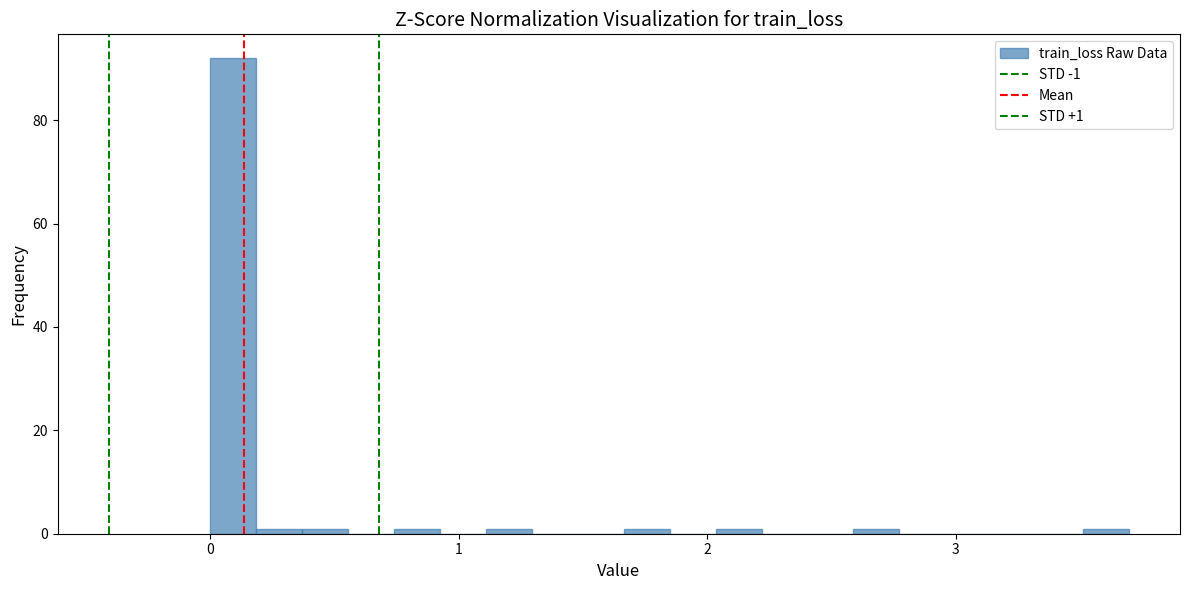

Around what value on the x-axis is the tallest bar? Give the approximate position of its centre, as read against the axis.

0.1